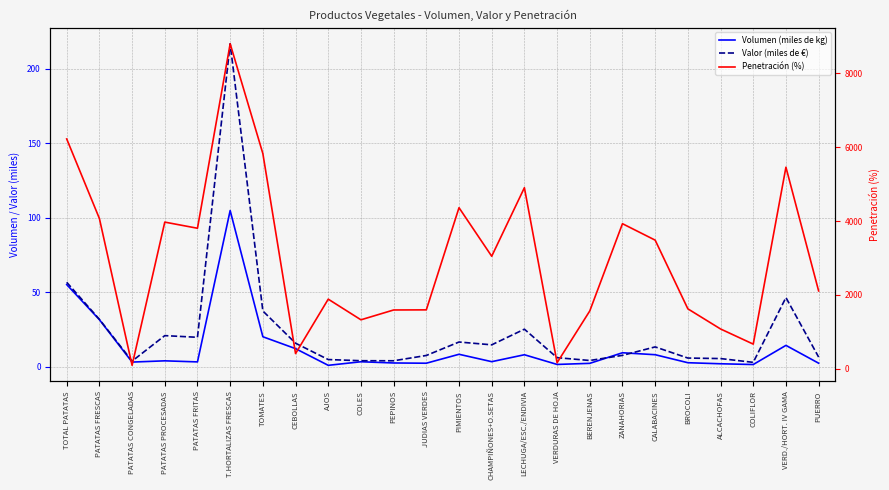

Rank the categories by Penetración (%) value from highest to lowest.

T.HORTALIZAS FRESCAS, TOTAL PATATAS, TOMATES, VERD./HORT. IV GAMA, LECHUGA/ESC./ENDIVIA, PIMIENTOS, PATATAS FRESCAS, PATATAS PROCESADAS, ZANAHORIAS, PATATAS FRITAS, CALABACINES, CHAMPIÑONES+O.SETAS, PUERRO, AJOS, BROCOLI, JUDIAS VERDES, PEPINOS, BERENJENAS, COLES, ALCACHOFAS, COLIFLOR, CEBOLLAS, VERDURAS DE HOJA, PATATAS CONGELADAS